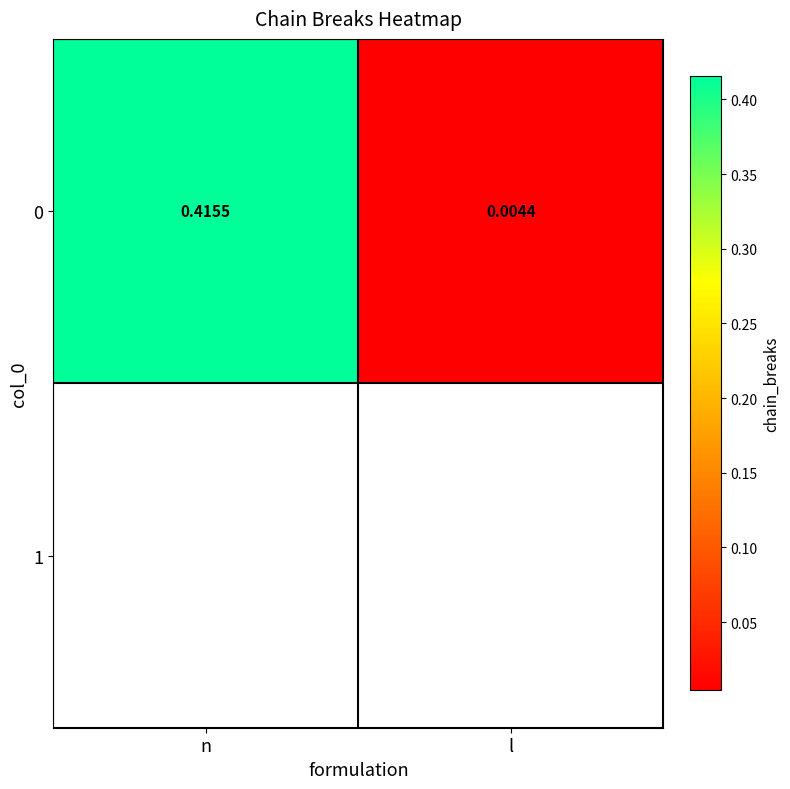

Reading left to right, extract all data points from this chart.

0.4	0.0